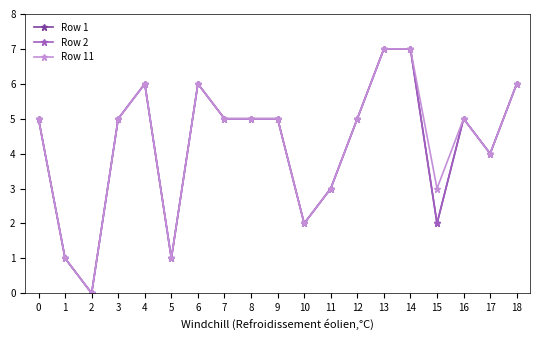

True or false: Row 11 and Row 2 intersect in this chart.

False